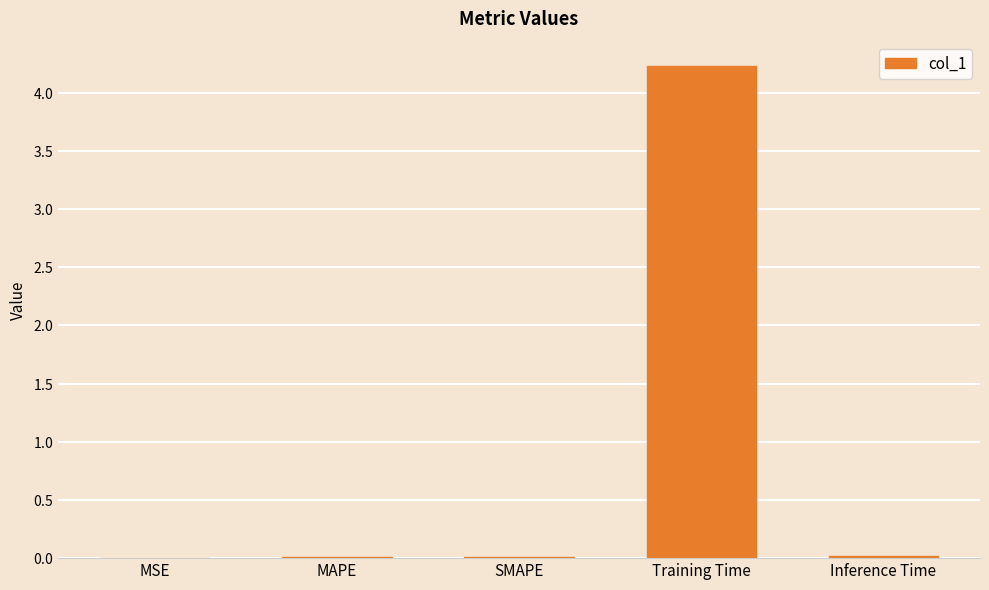

Does the chart contain stacked bars?

No